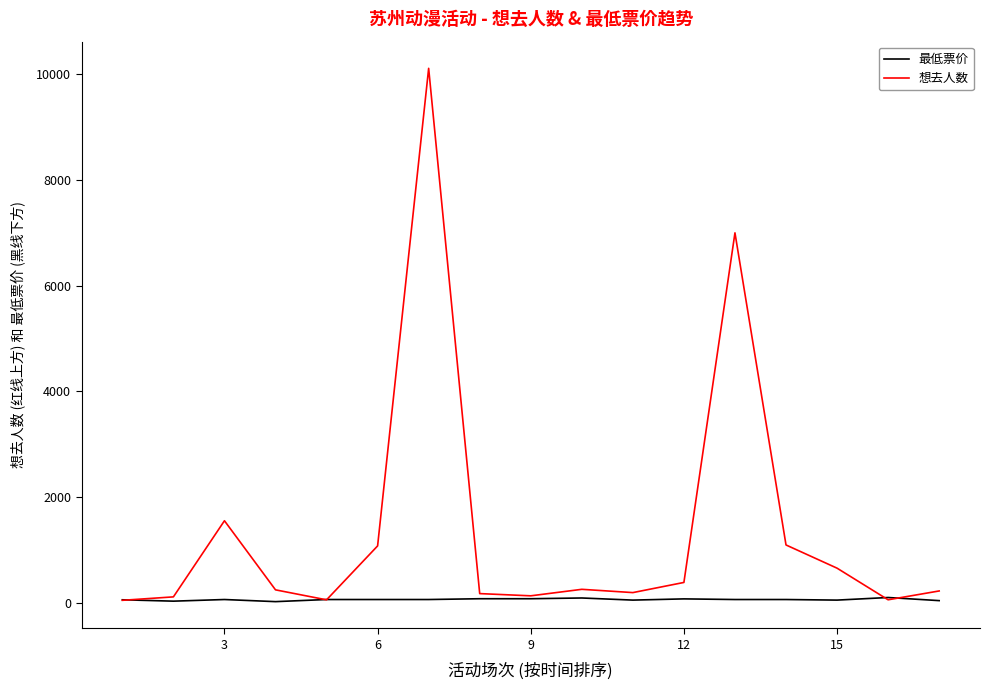

What is the maximum value for 想去人数?

10108